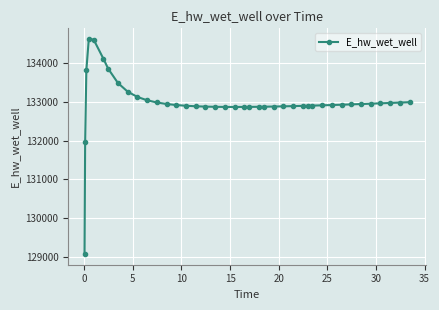

What is the value of the 15th point from the left?

132903.4